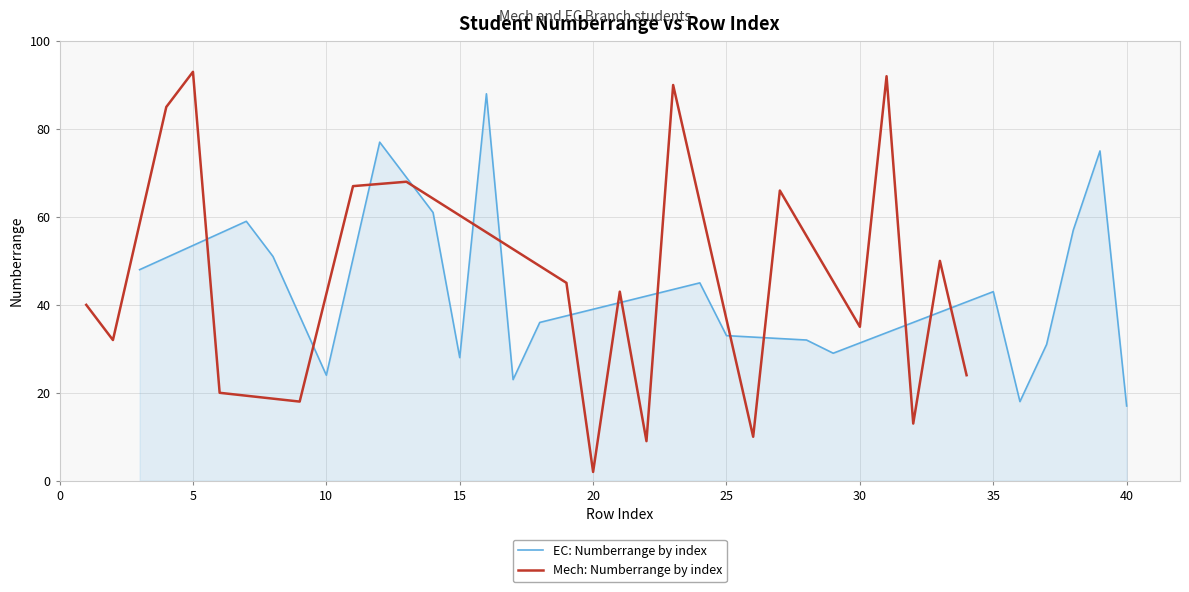

The EC: Numberrange by index series shows 28 at 15. True or false?

True